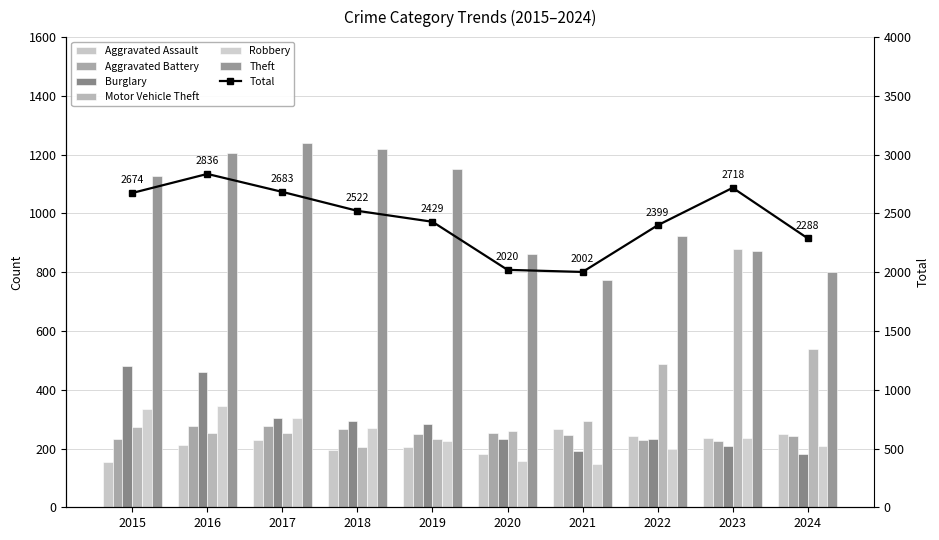

Reading left to right, transcribe all the data shown in this chart.

Aggravated Assault: 155	212	228	196	206	180	266	244	236	250
Aggravated Battery: 234	276	278	266	248	252	245	230	227	243
Burglary: 482	462	303	294	283	233	192	232	207	182
Motor Vehicle Theft: 272	252	254	204	231	258	293	489	878	537
Robbery: 333	344	304	269	225	158	146	198	235	208
Theft: 1126	1205	1238	1219	1152	861	775	924	871	799